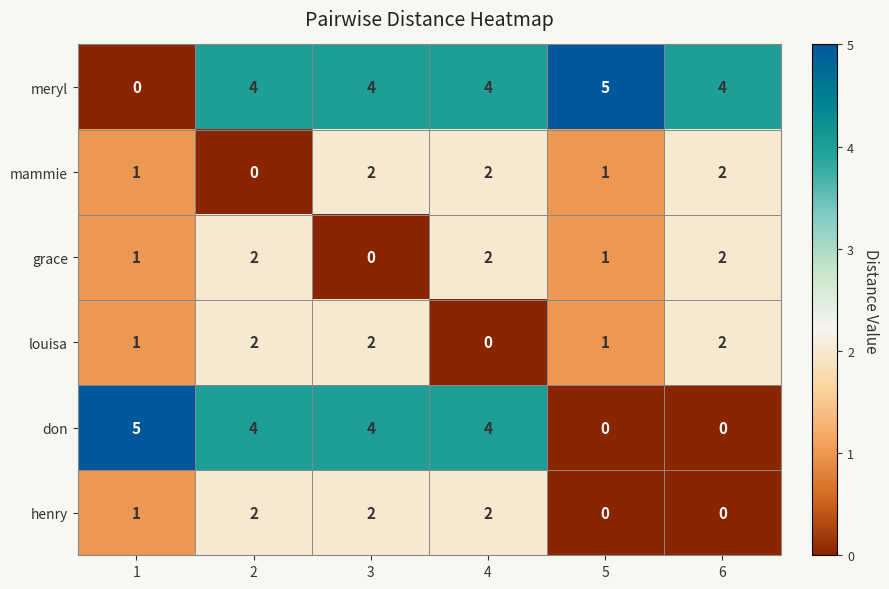

Count the meryl values in the range 4 to 5.

5